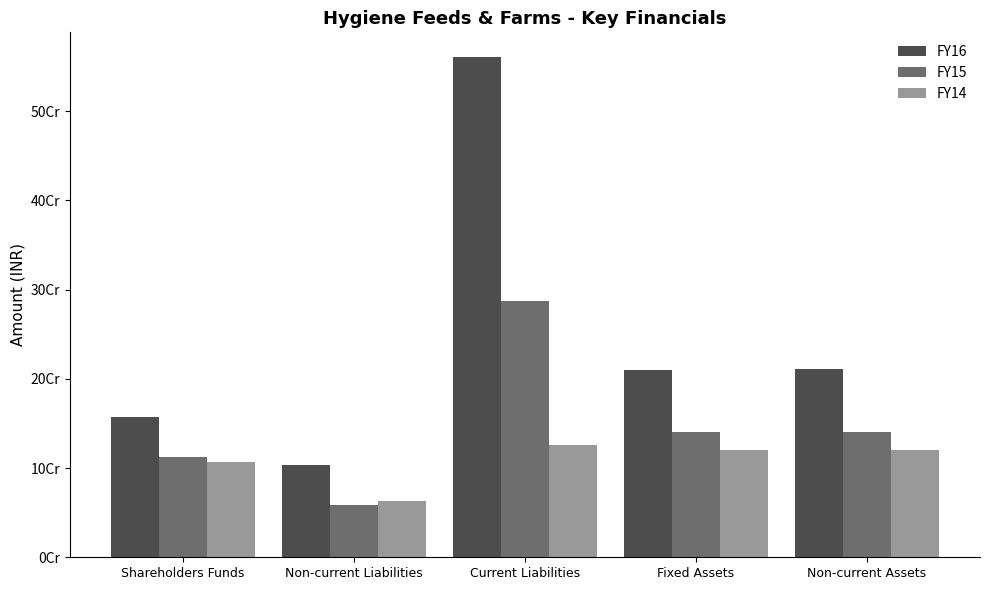

Rank the categories by FY15 value from highest to lowest.

Current Liabilities, Non-current Assets, Fixed Assets, Shareholders Funds, Non-current Liabilities